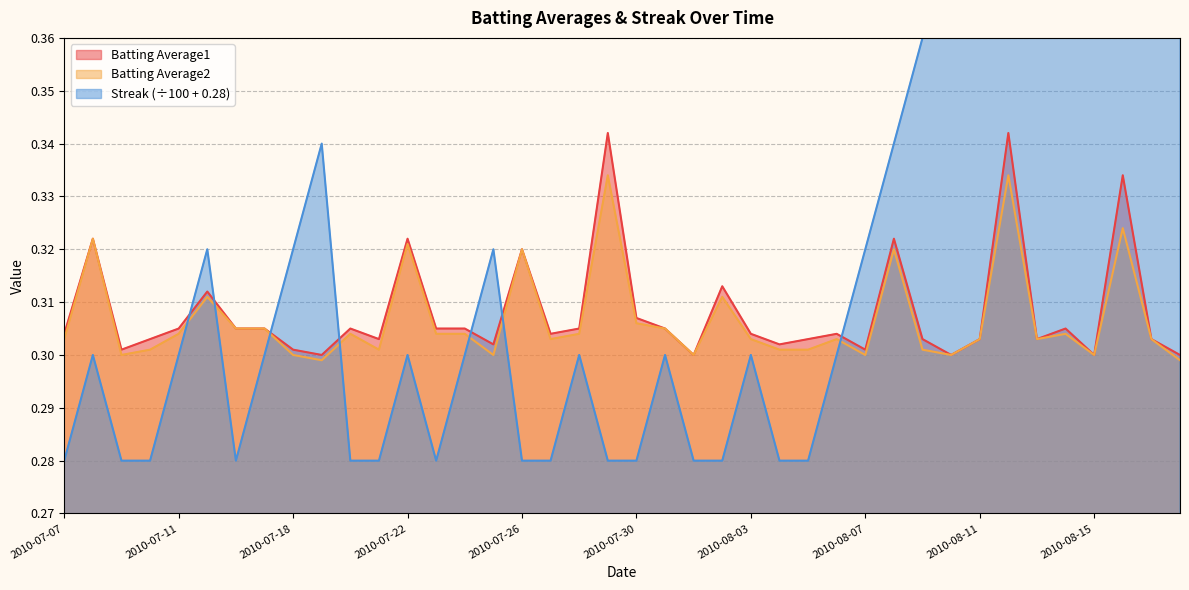

What is the average value of the Streak series?

0.3